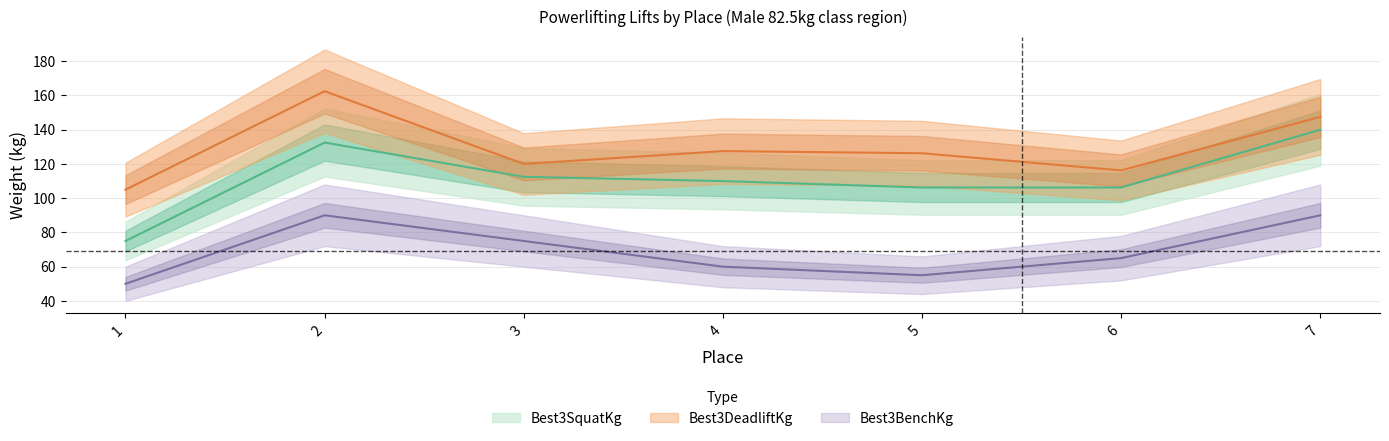

Rank the series by their average value, from highest to lowest.

Best3DeadliftKg, Best3SquatKg, Best3BenchKg